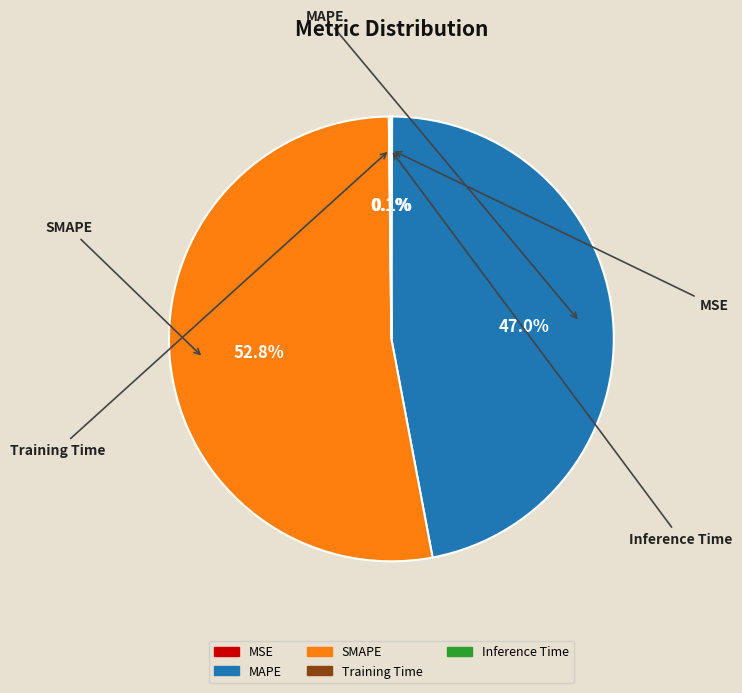

The MAPE slice represents 59% of the pie. True or false?

False